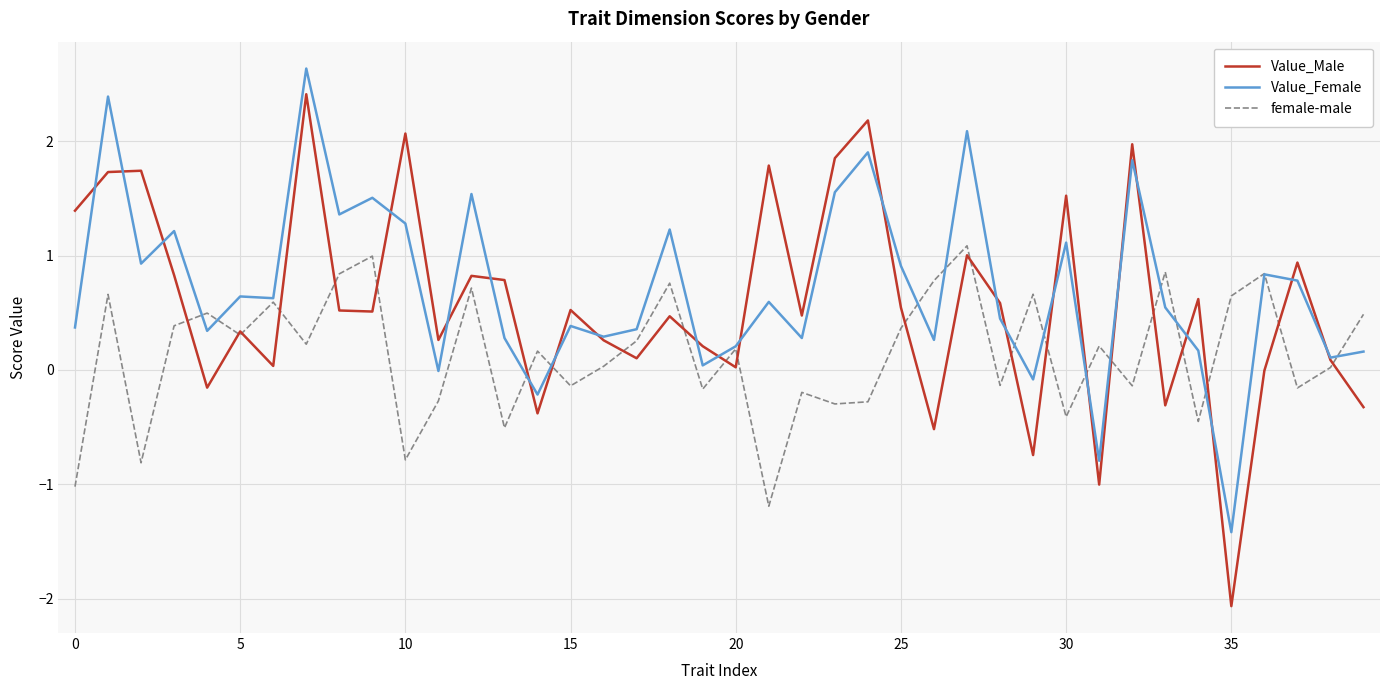

At how many categories does at least one series exceed 0?

40